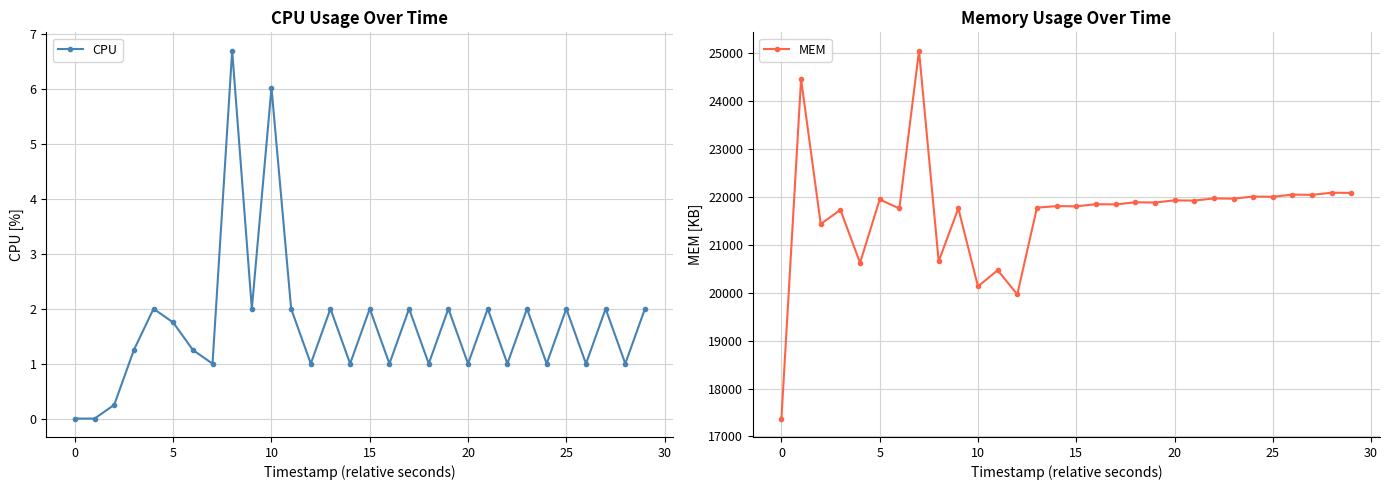

True or false: MEM and CPU intersect in this chart.

False